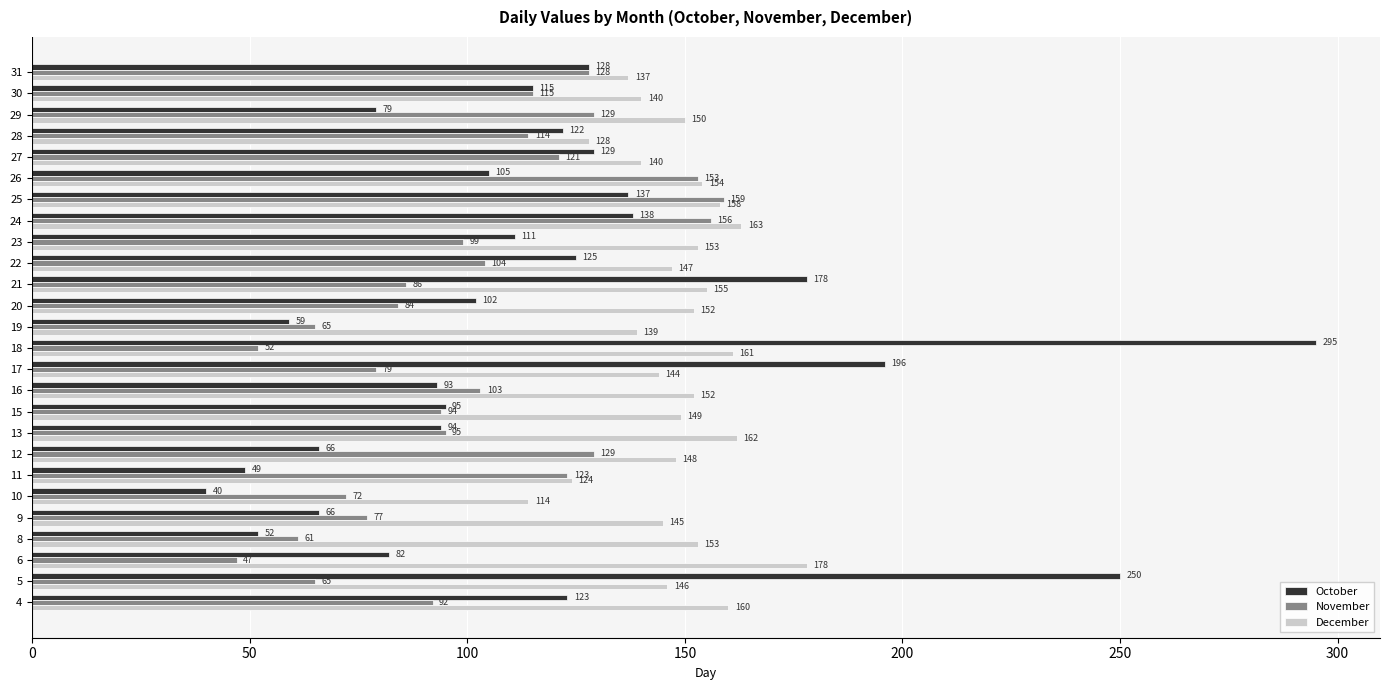

At which category is the sum across all series the highest?

18